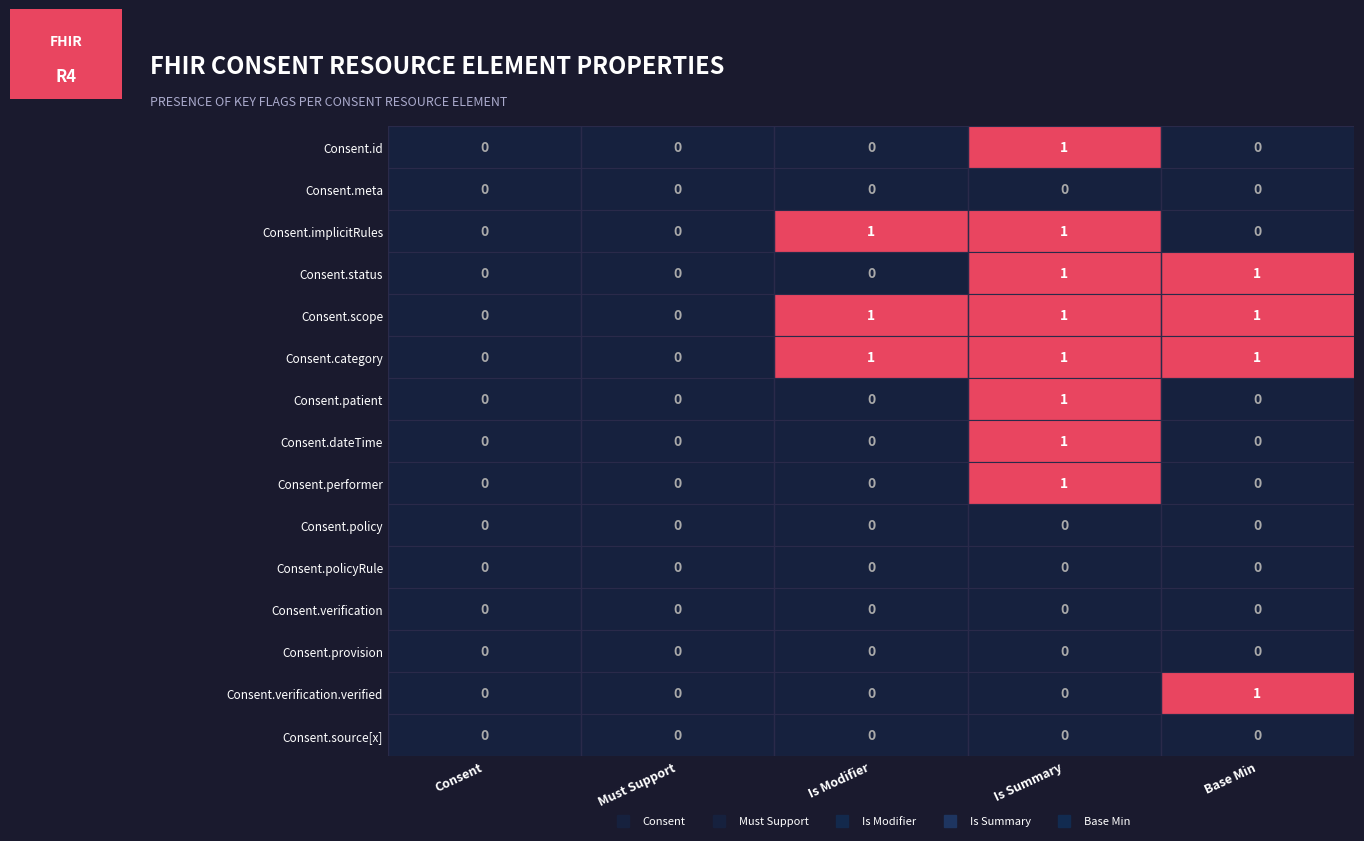

Is the value of Consent.performer at Is Summary greater than the value of Consent.policyRule at Must Support?

Yes